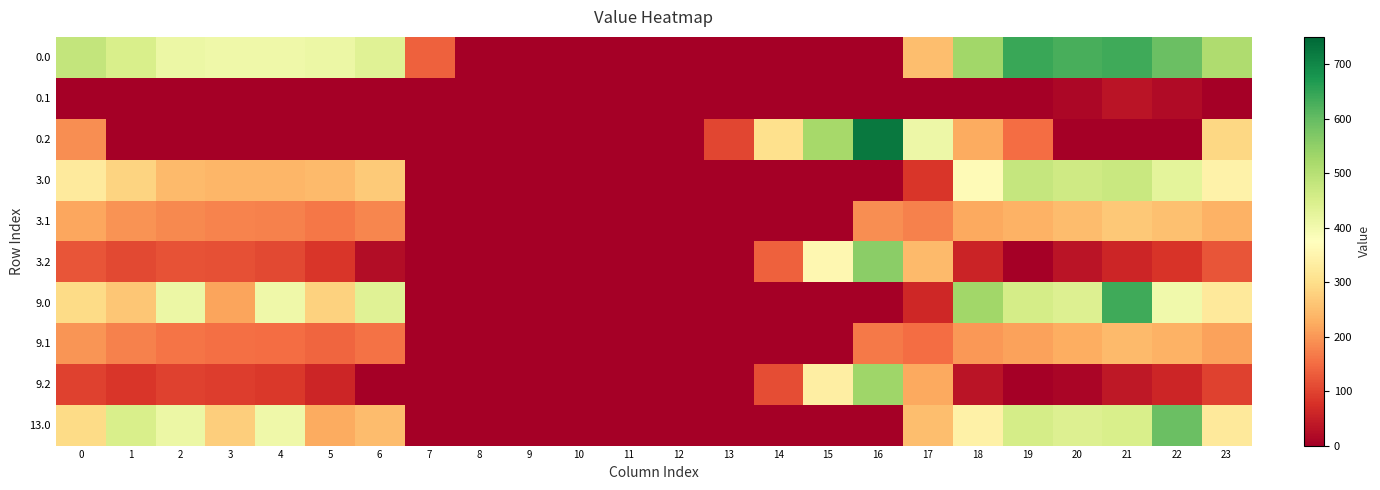

Rank the series by their maximum value, from highest to lowest.

0.2, 0.0, 9.0, 13.0, 3.2, 9.2, 3.0, 3.1, 9.1, 0.1